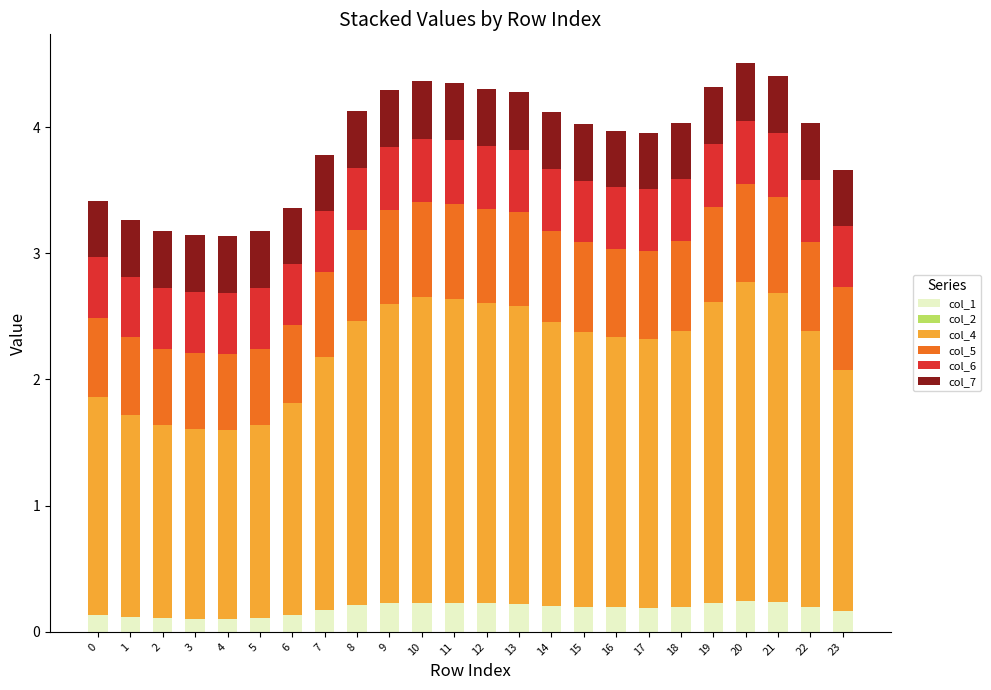

What is the total value across all series at 1?

3.3